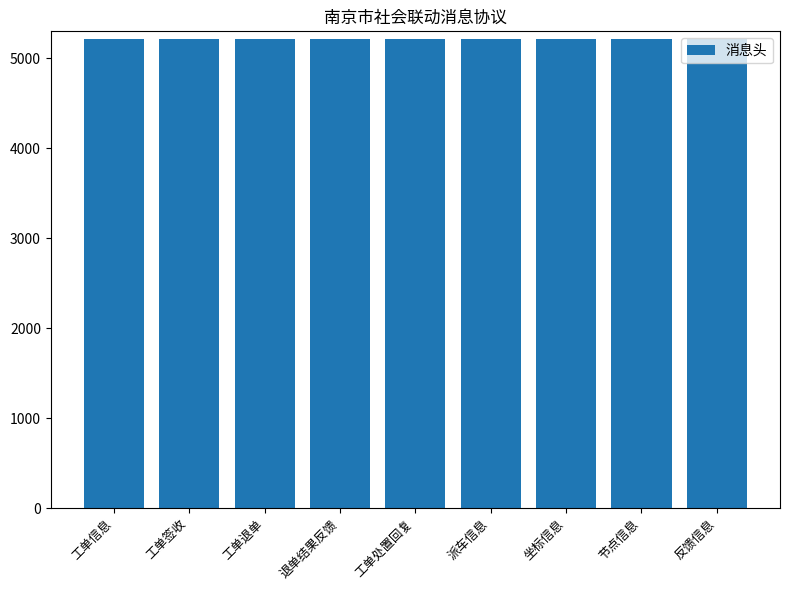

Does the chart contain stacked bars?

No